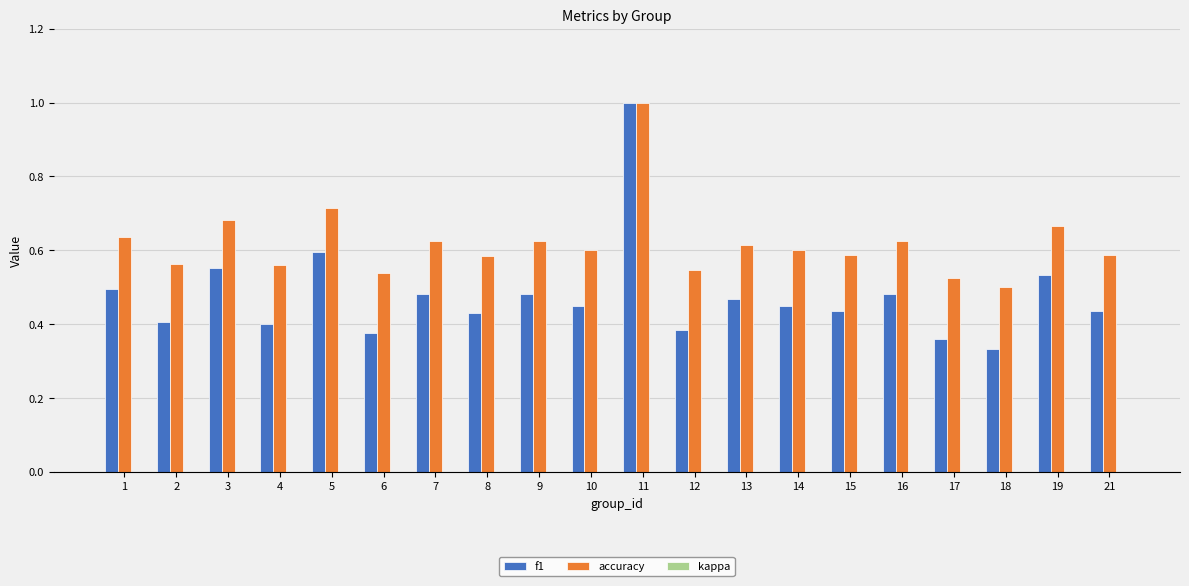

Which series has the largest range (max minus min)?

f1